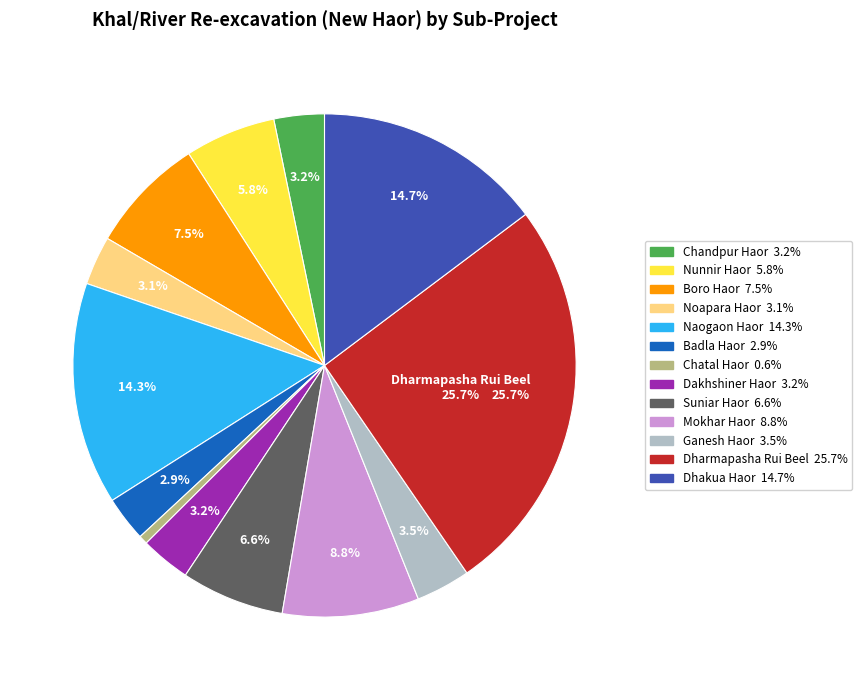

Is there a majority slice in this chart?

No